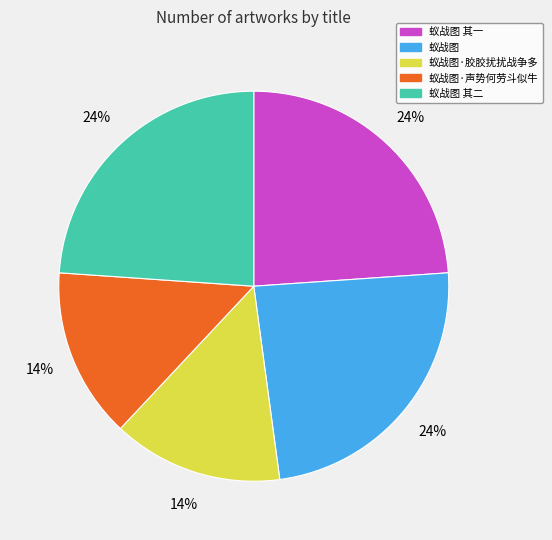

Is there any slice that represents more than half of the pie?

No